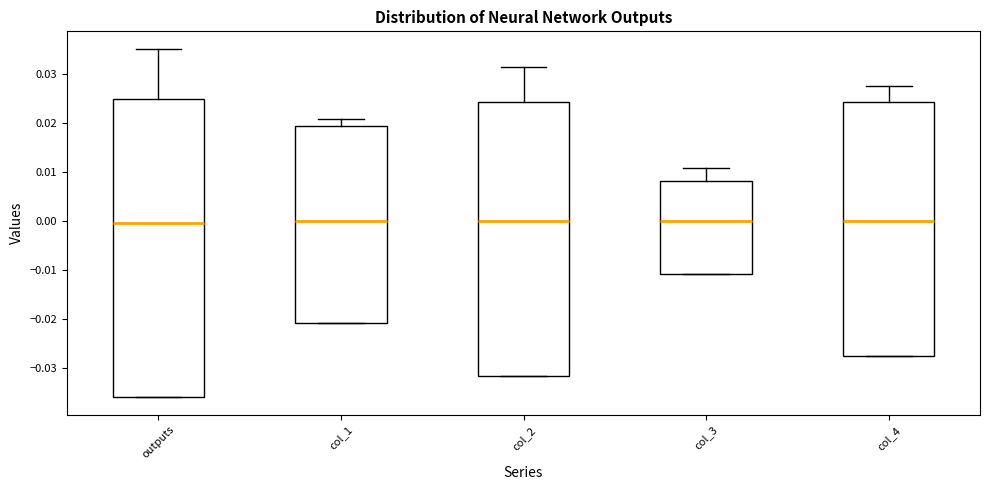

Reading left to right, read every box against the y-axis: the position of its median line, the range the box covers, and the ends of its whiskers. The values are not printed on the chart, so give them approximately, as read against the axis.

outputs: median 0.000, box -0.036 to 0.025, whiskers -0.036 to 0.035
col_1: median 0.000, box -0.021 to 0.019, whiskers -0.021 to 0.021
col_2: median 0.000, box -0.032 to 0.024, whiskers -0.032 to 0.032
col_3: median 0.000, box -0.011 to 0.008, whiskers -0.011 to 0.011
col_4: median 0.000, box -0.028 to 0.024, whiskers -0.028 to 0.028